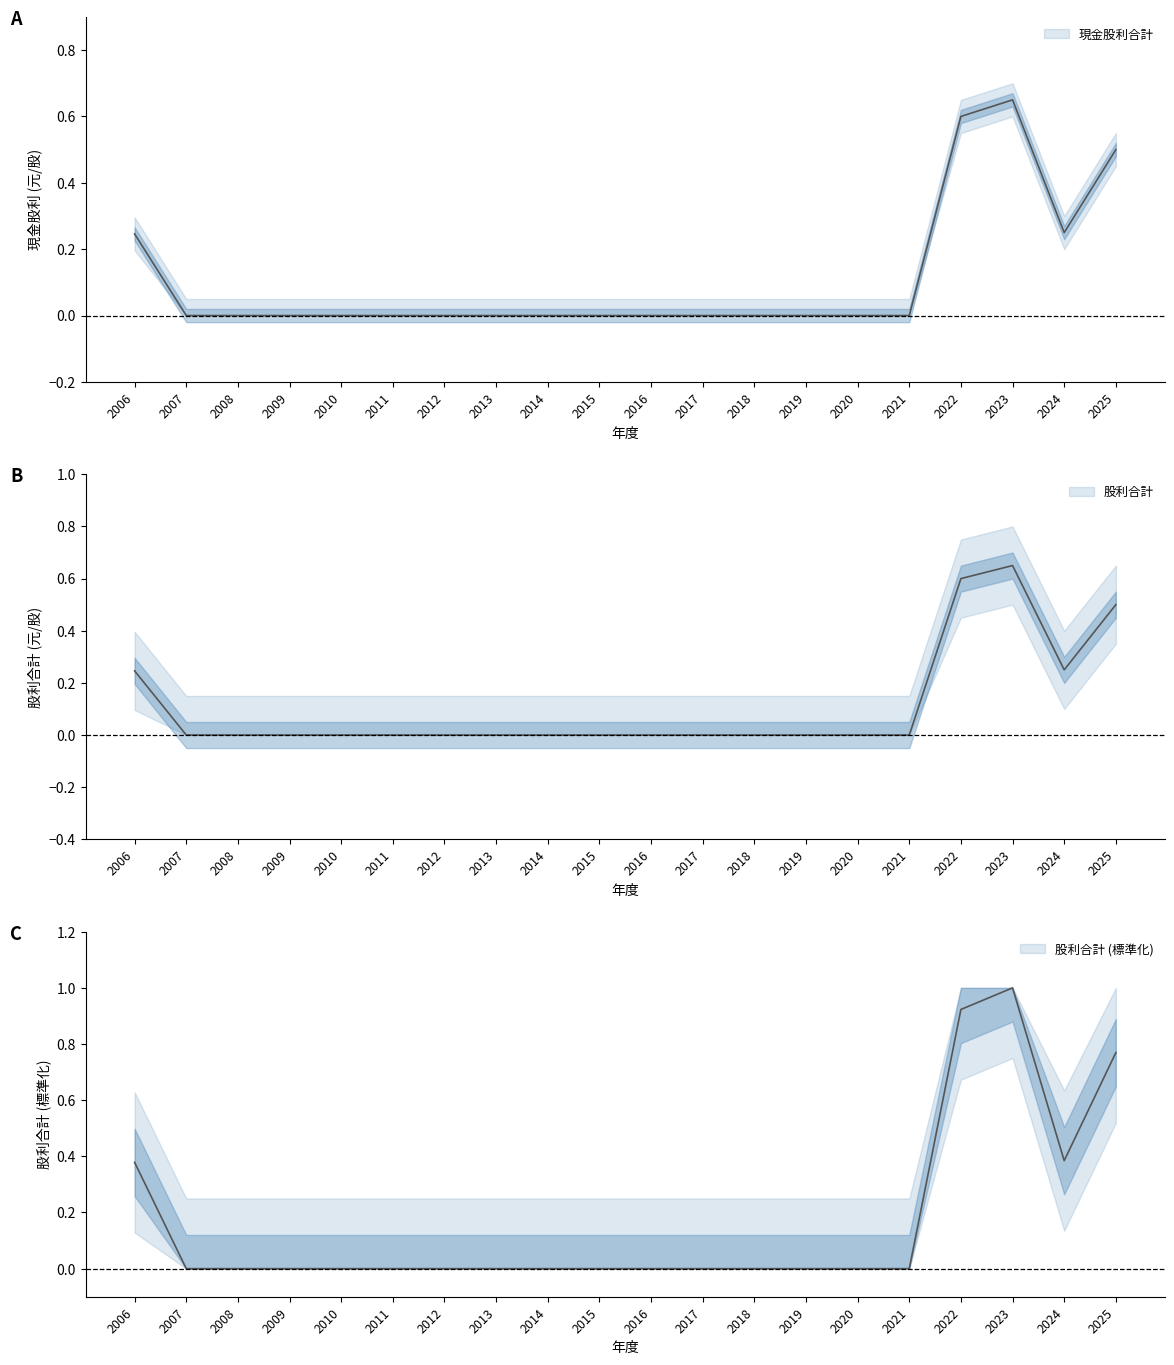

Where is 現金股利合計 nearest to the value 0?

2007